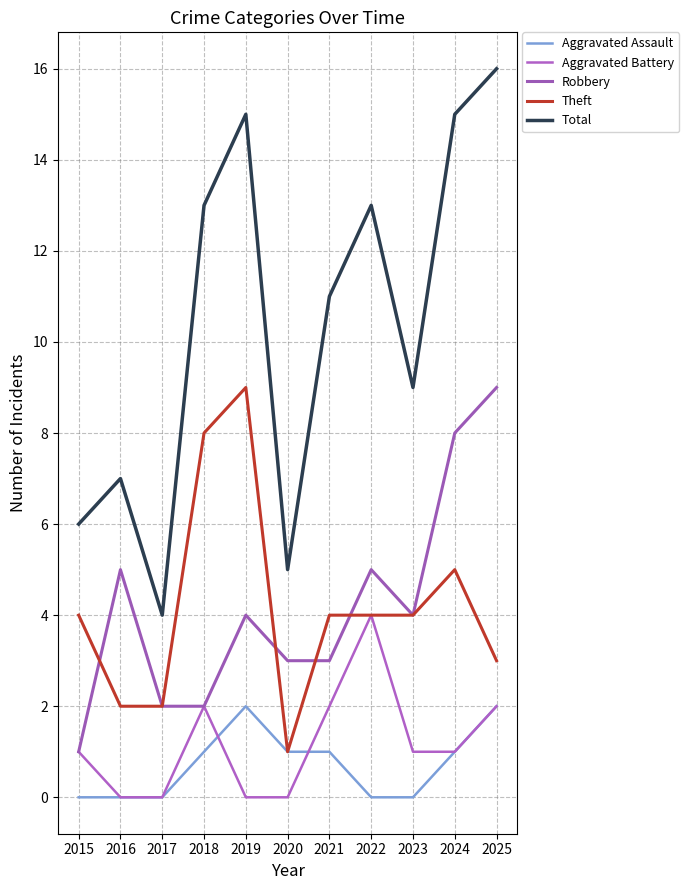

Which has a higher value, 2025 or 2023?

2025